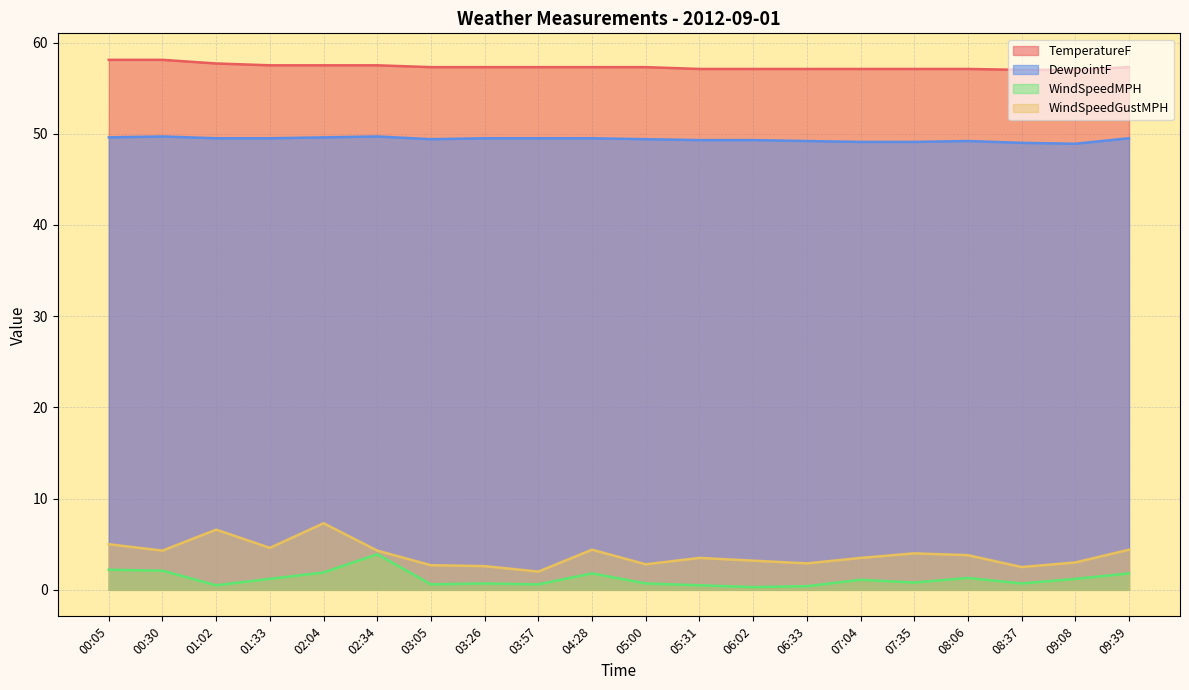

Which series has the largest total across all categories?

TemperatureF